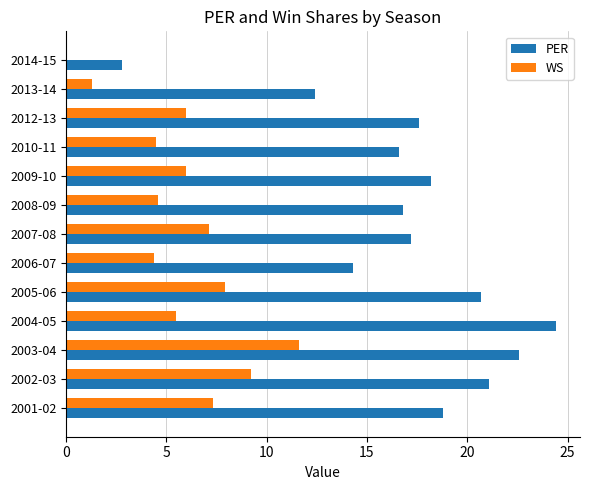

Which series has the largest range (max minus min)?

PER